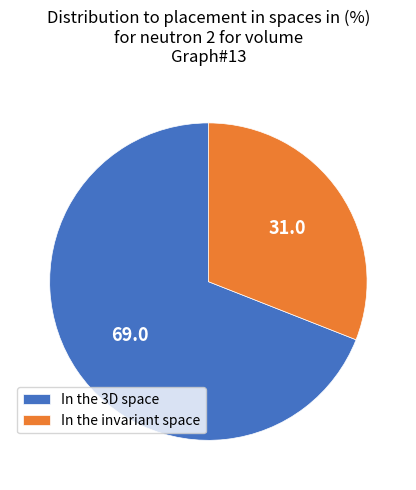

True or false: In the invariant space accounts for 42% of the total.

False